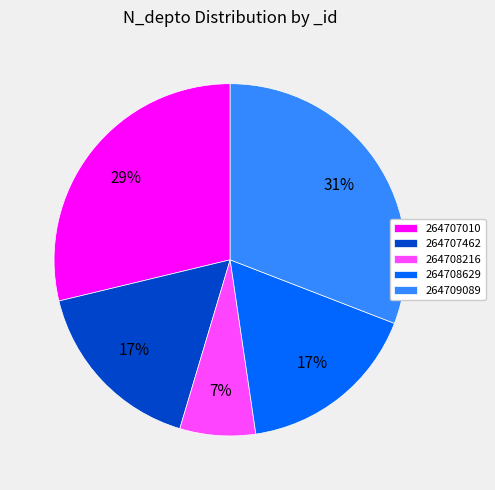

The 264708629 slice represents 17% of the pie. True or false?

True